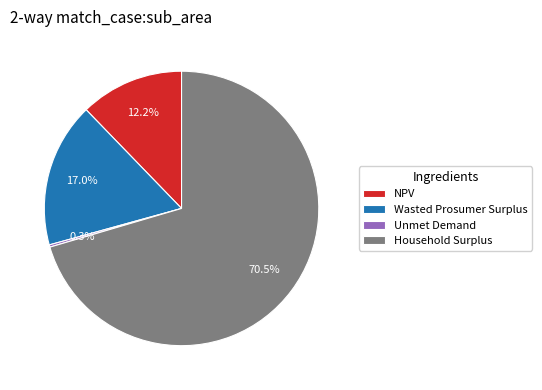

To the nearest percent, what percentage of the pie is NPV?

12%